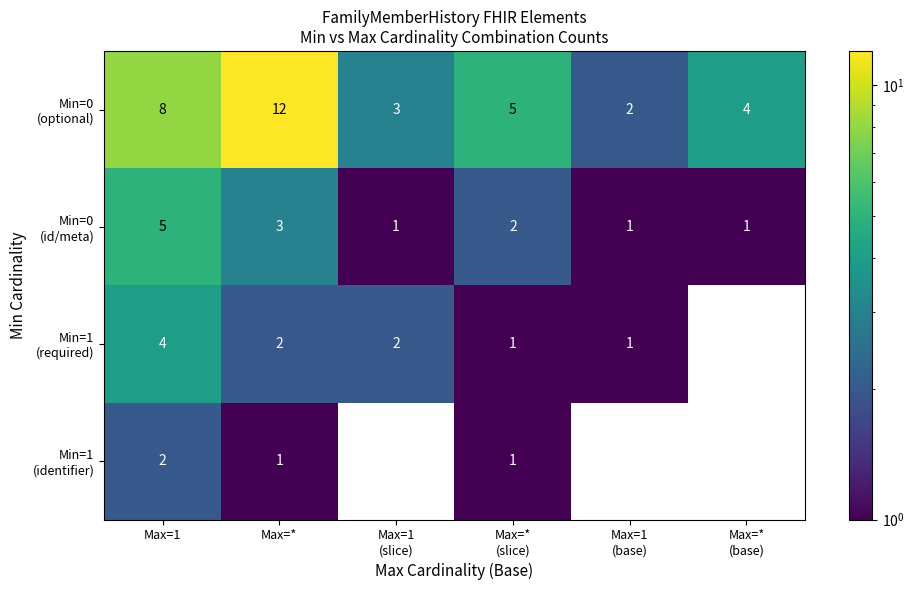

How many categories are shown in the chart?

6